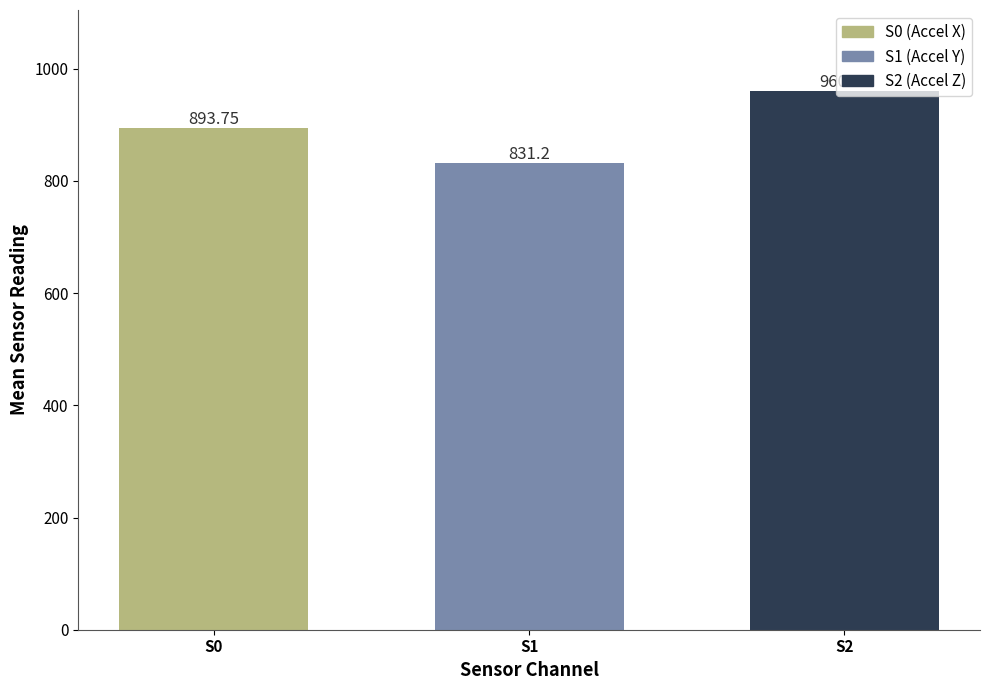

List the series in order of their peak value, lowest first.

S1 (Accel Y), S0 (Accel X), S2 (Accel Z)